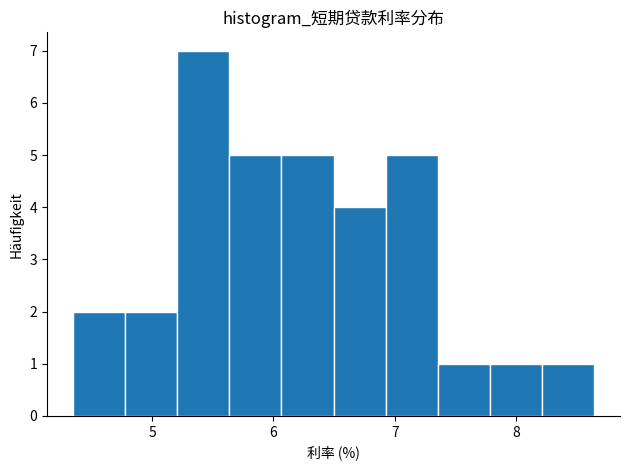

Reading left to right, list every bar in this chart as the range it spans on the x-axis followed by its height. Neither the bar edges nor the heights are printed on the chart, so give them approximately, as read against the axes.

4.4 to 4.8: 2
4.8 to 5.2: 2
5.2 to 5.6: 7
5.6 to 6.1: 5
6.1 to 6.5: 5
6.5 to 6.9: 4
6.9 to 7.4: 5
7.4 to 7.8: 1
7.8 to 8.2: 1
8.2 to 8.6: 1